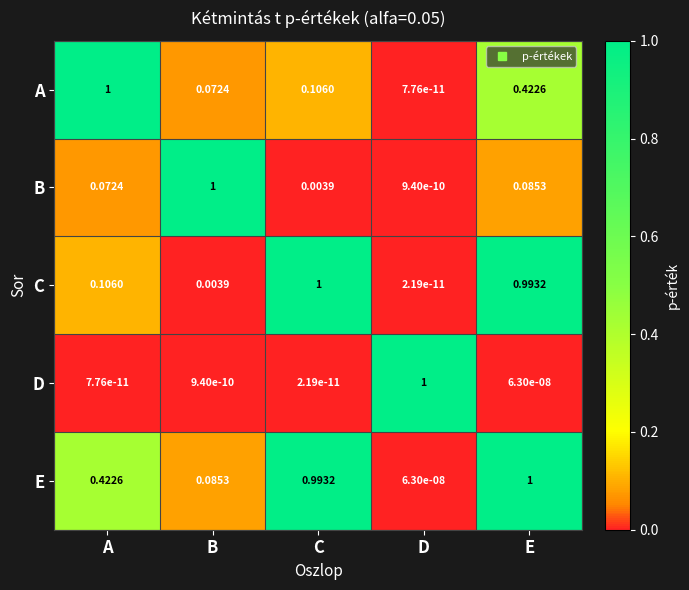

What is the total value across all series at A?

1.6